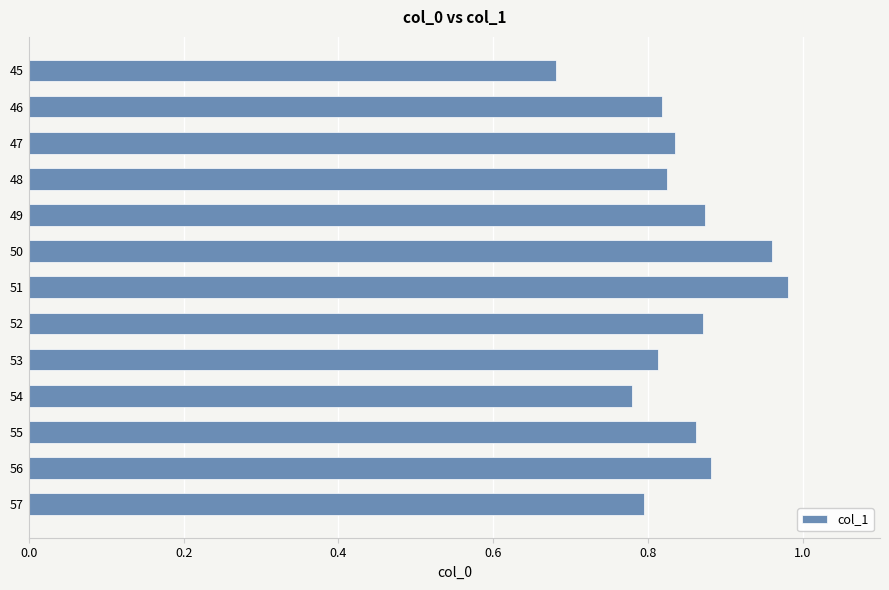

What is the difference between the maximum and minimum values?

0.3